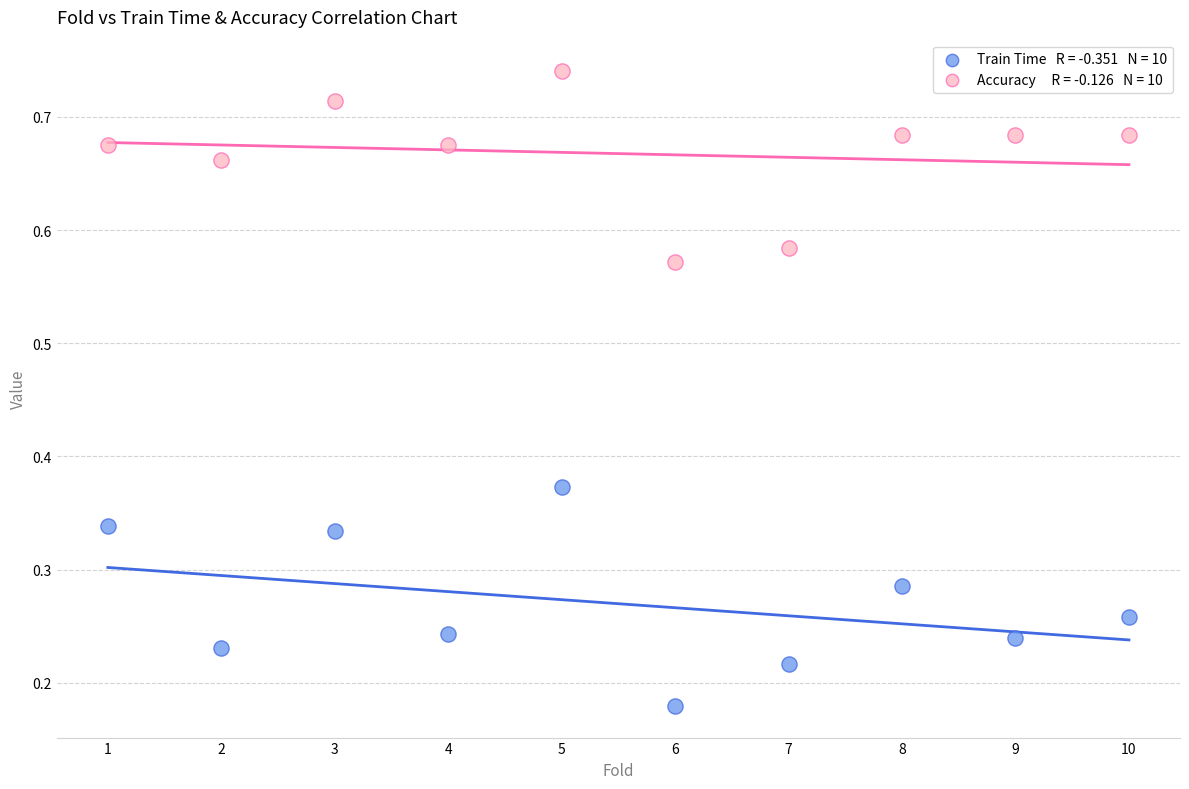

Across all data points, what is the range of X values (max minus min)?

9.0